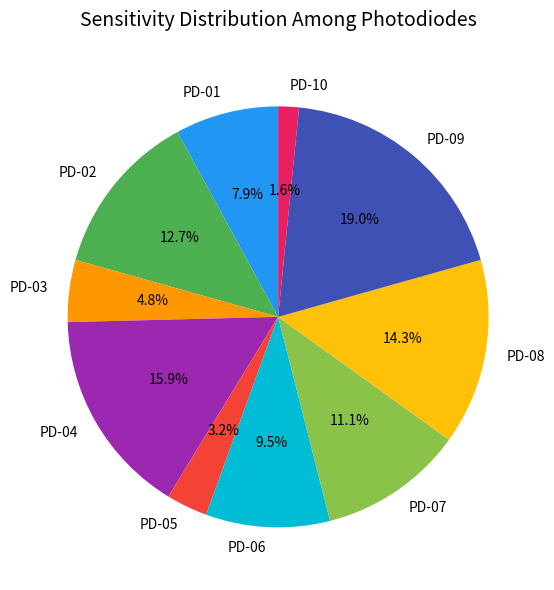

True or false: PD-01 accounts for 13% of the total.

False